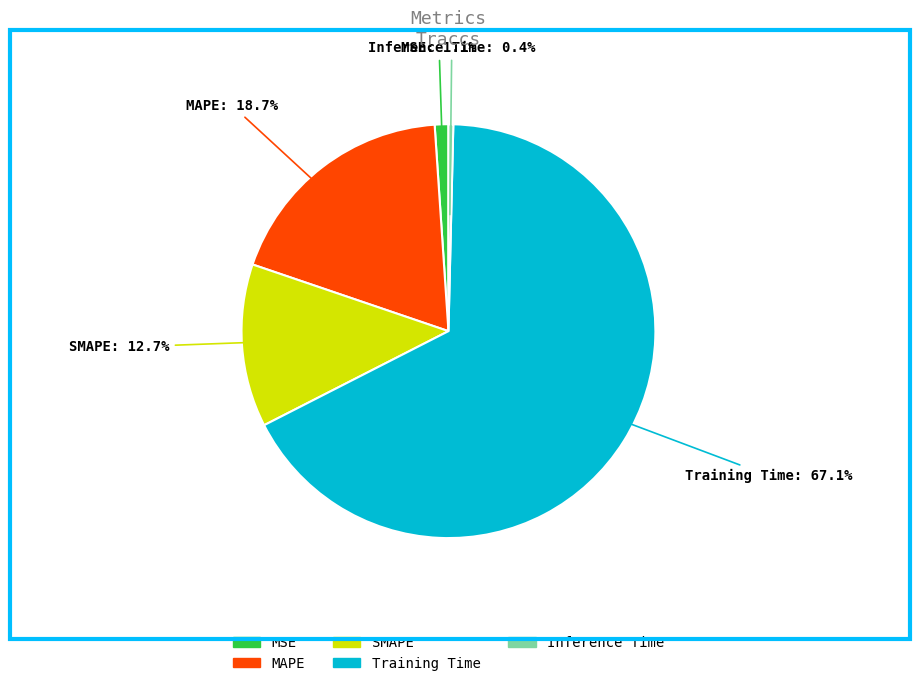

Between MSE and Inference Time, which is larger?

MSE